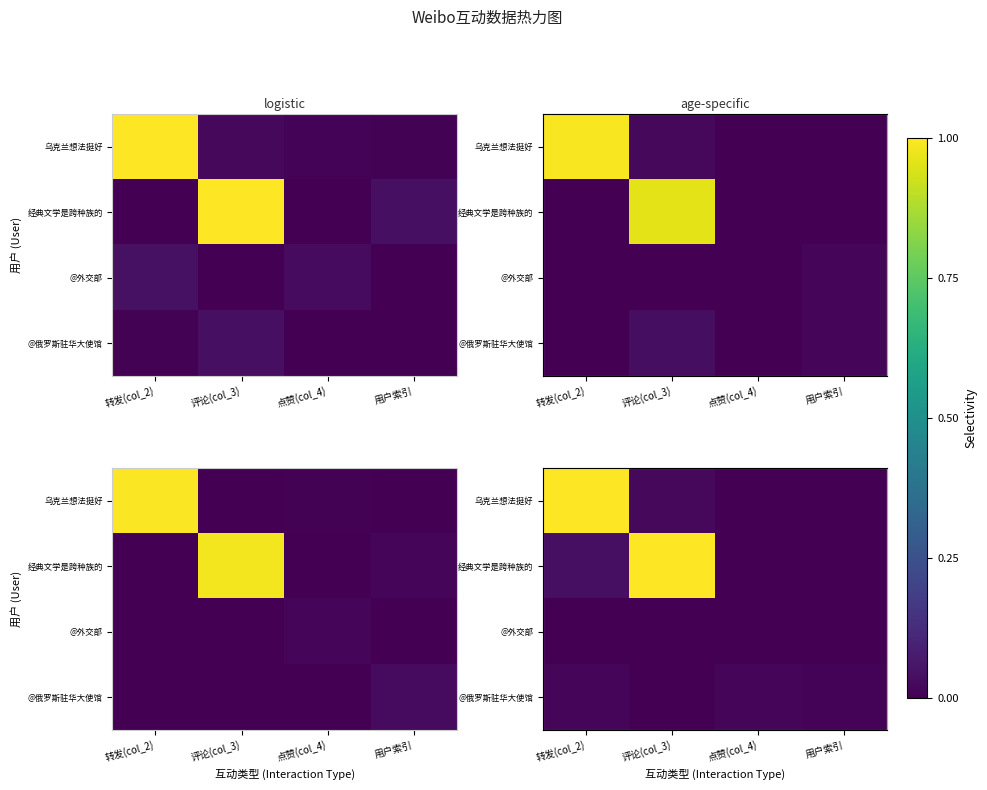

What is the total value across all series at 转发(col_2)?

1.1